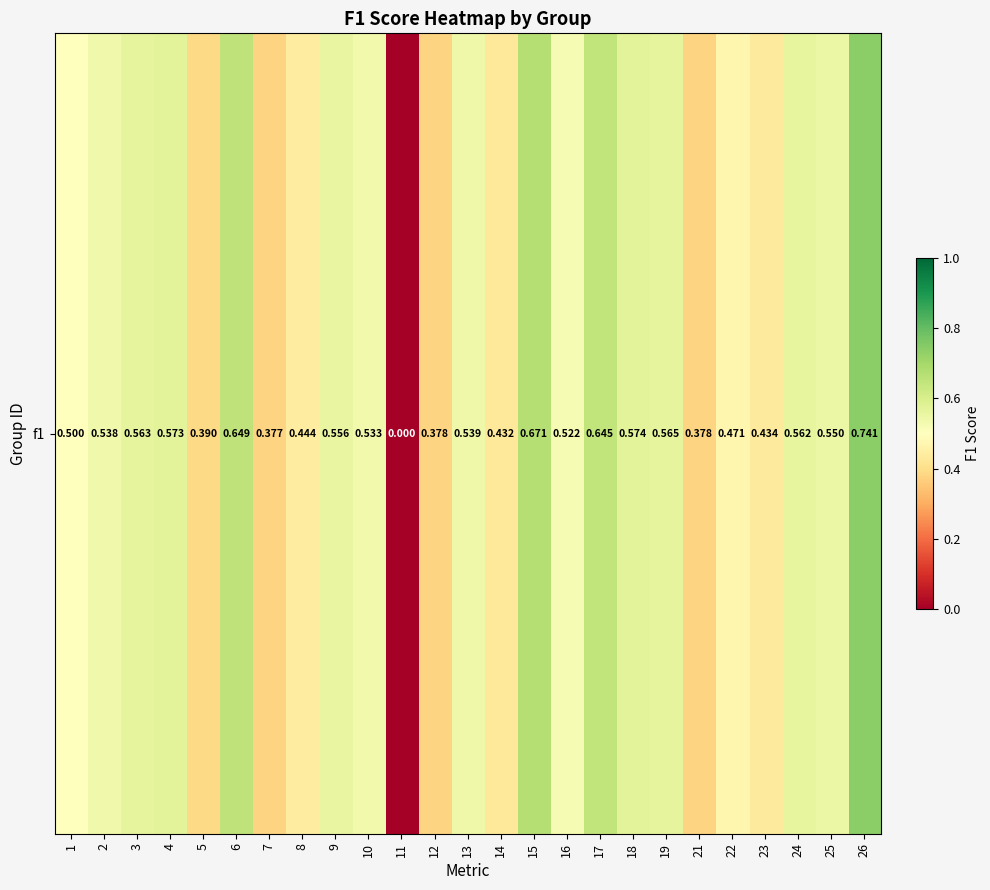

How many values are between 0 and 1?

25